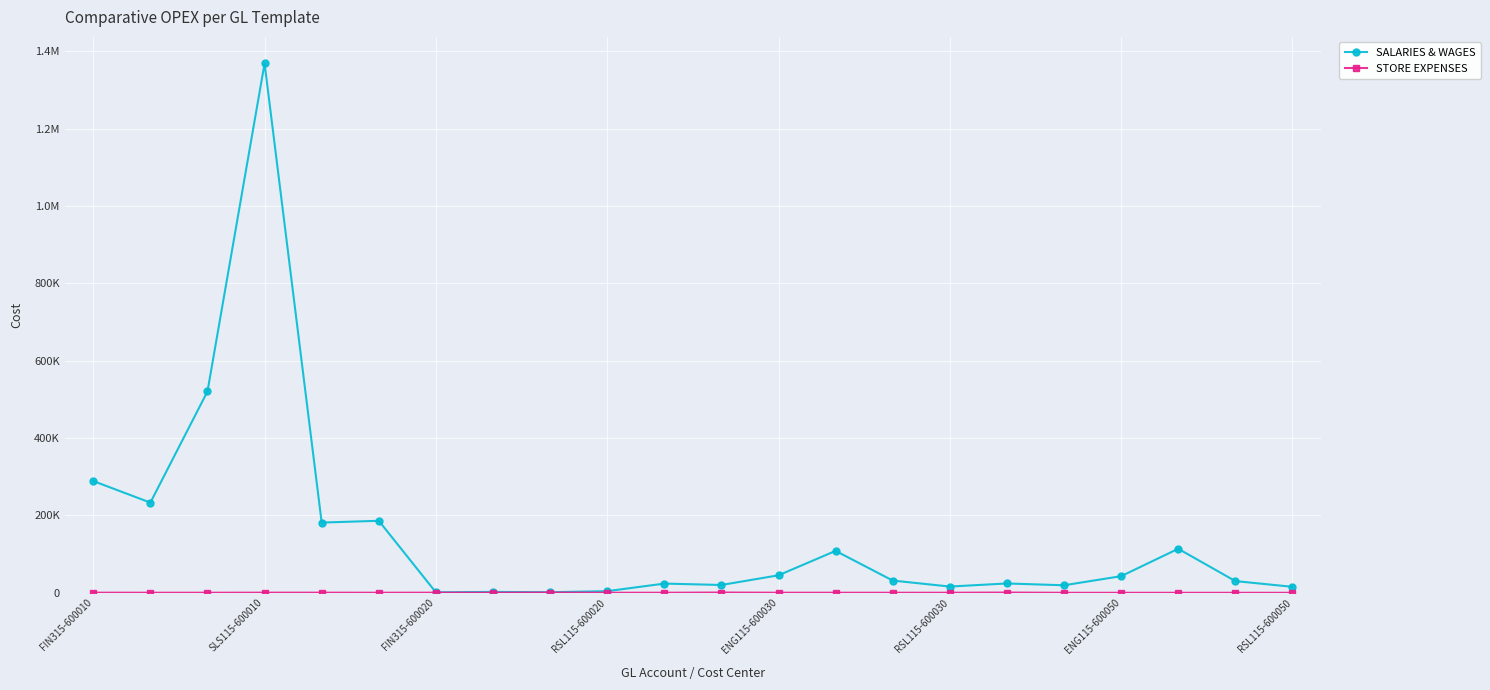

What is the value of the SALARIES & WAGES point at the 19th from the left?

42925.5